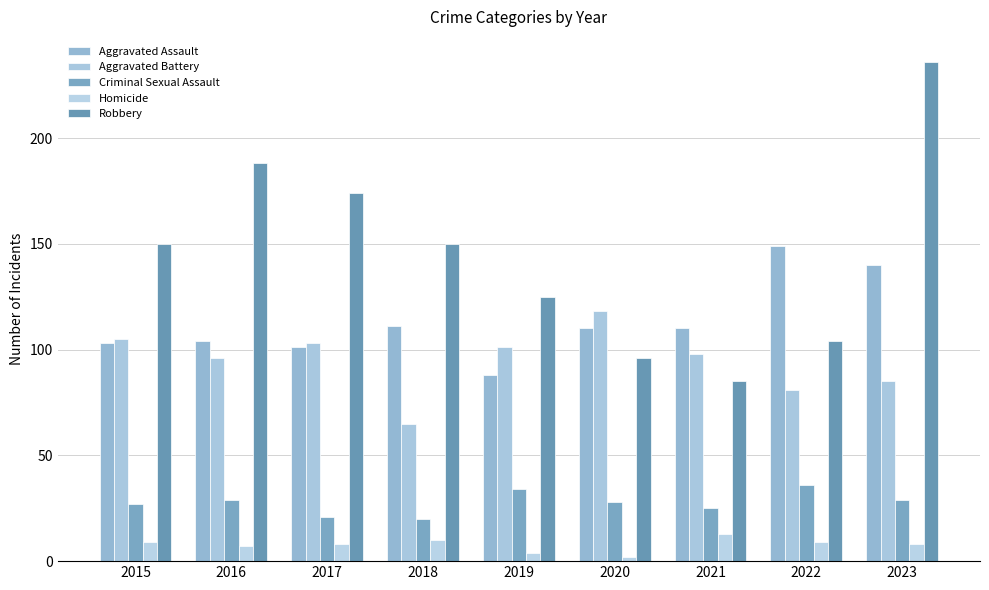

What is the total value across all series at 2017?

407